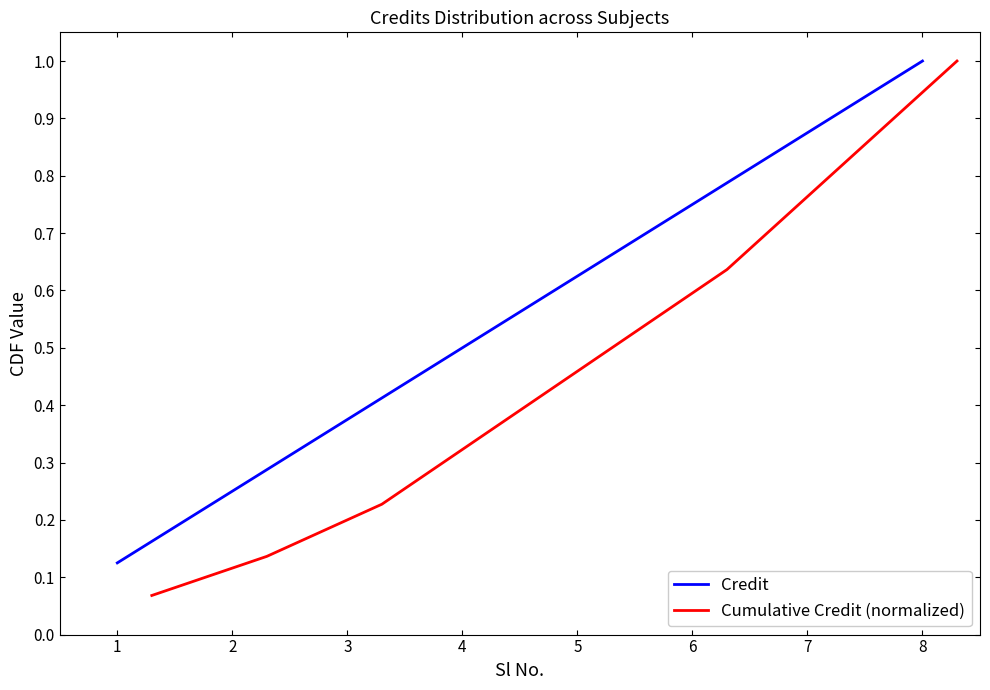

The Cumulative Credit (normalized) series shows 1.0 at 6. True or false?

False